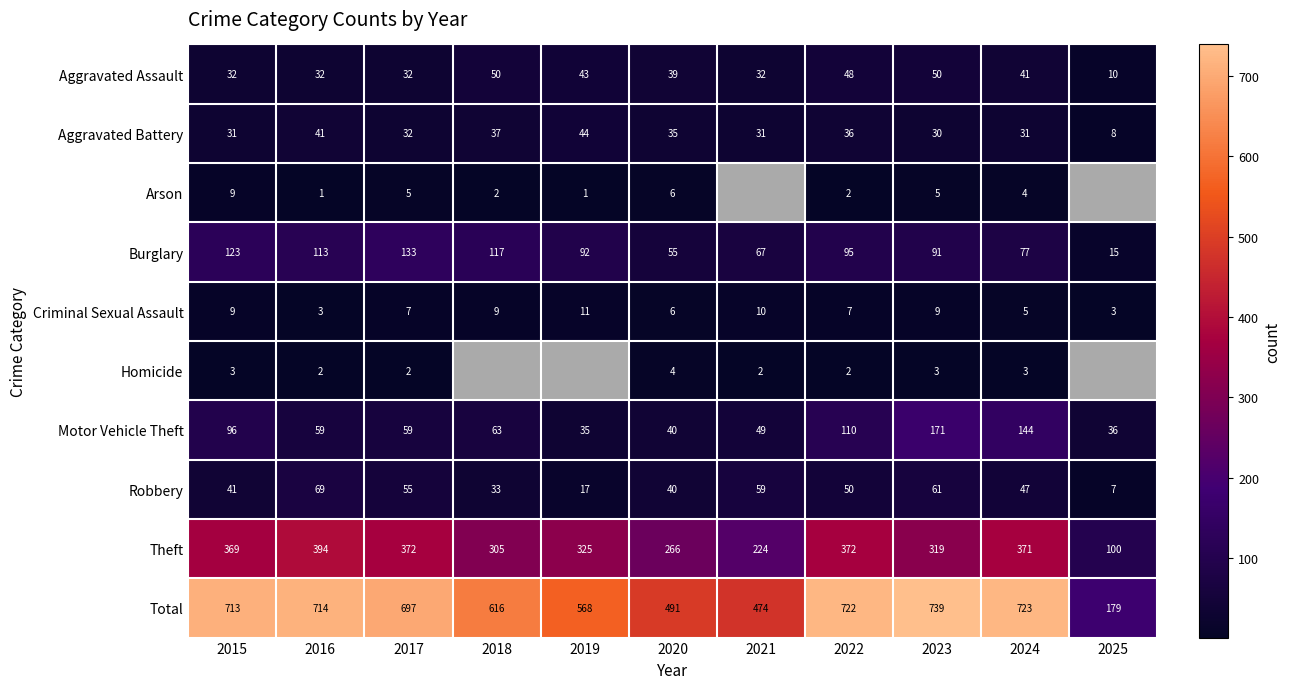

Is it true that Aggravated Assault equals 32 at 2021?

True